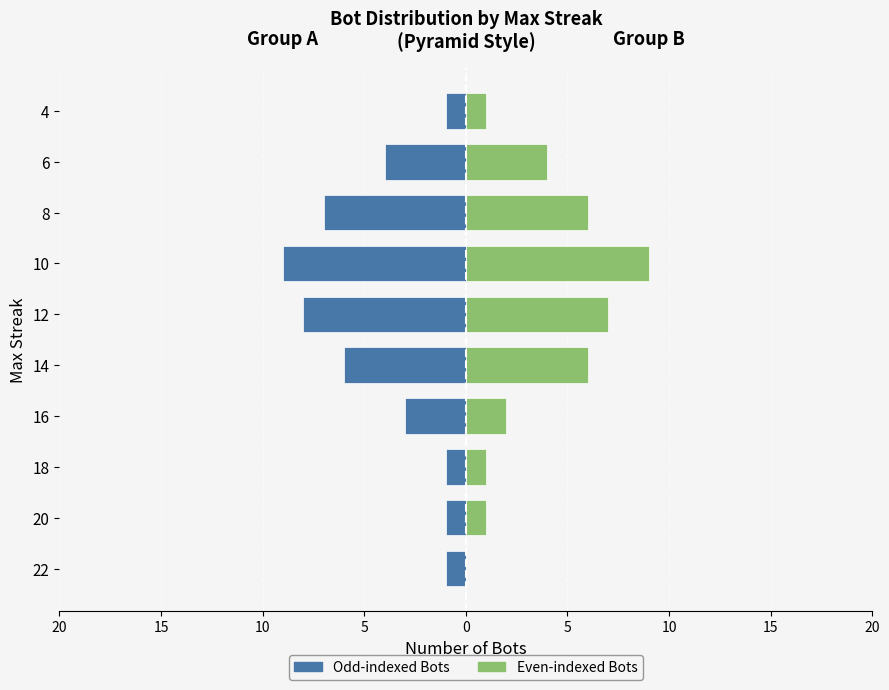

The value of Odd-indexed Bots at 22 is -1. True or false?

True